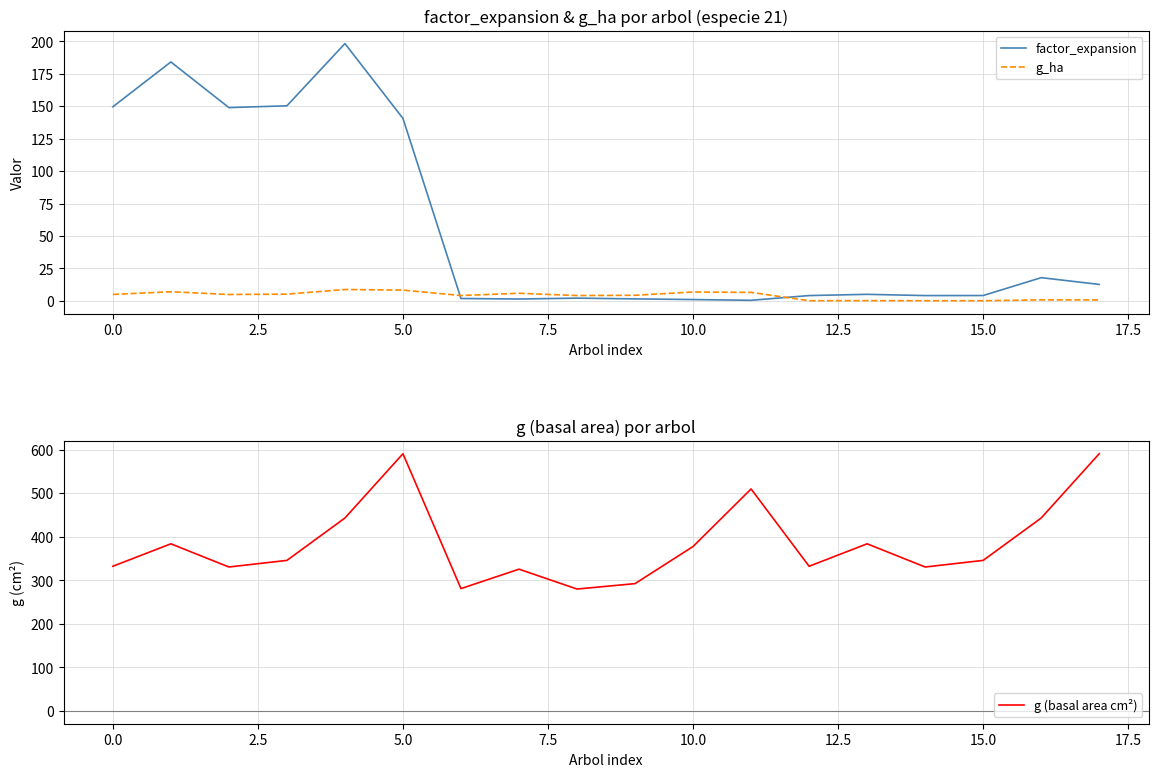

True or false: factor_expansion has a value of 1.0 at 10.0.

True